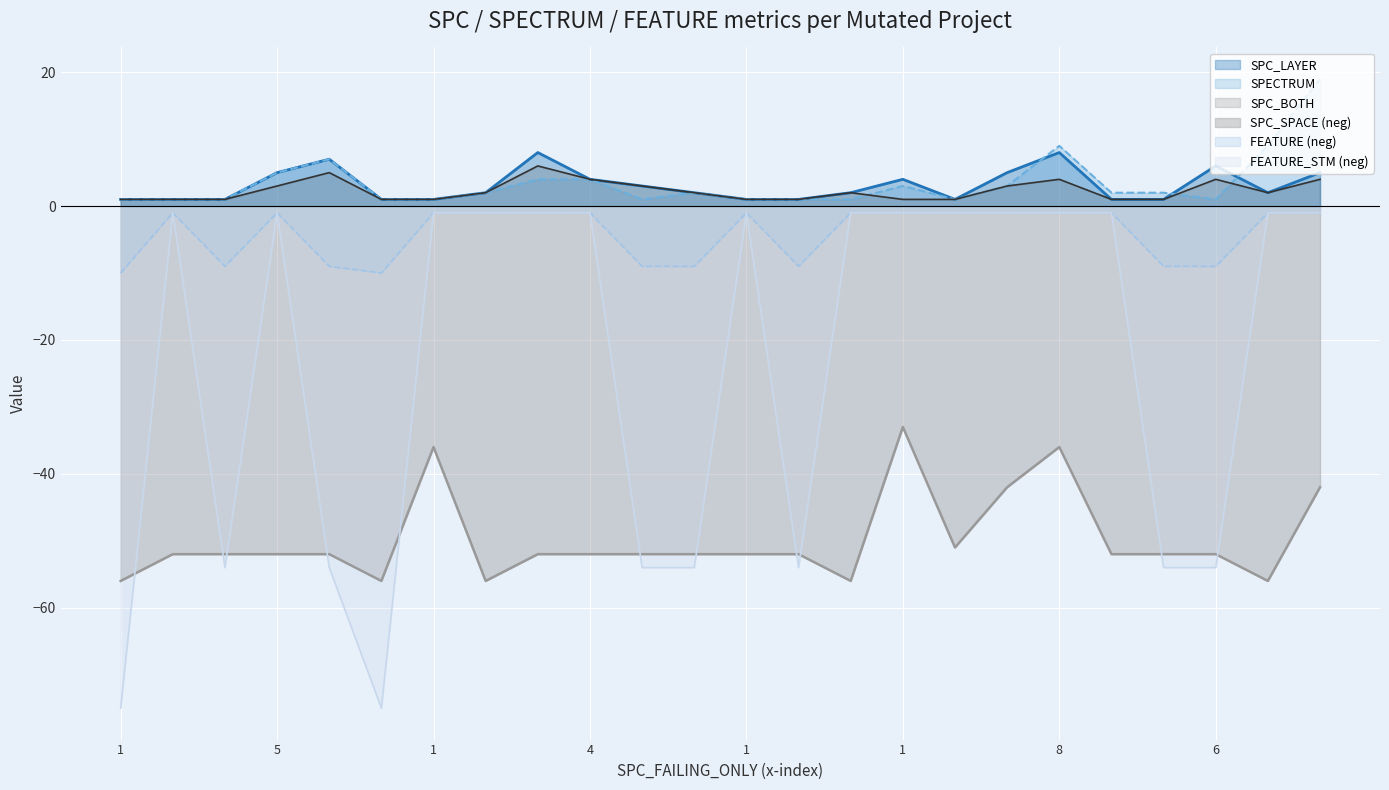

At which label is FEATURE closest to -5?

1